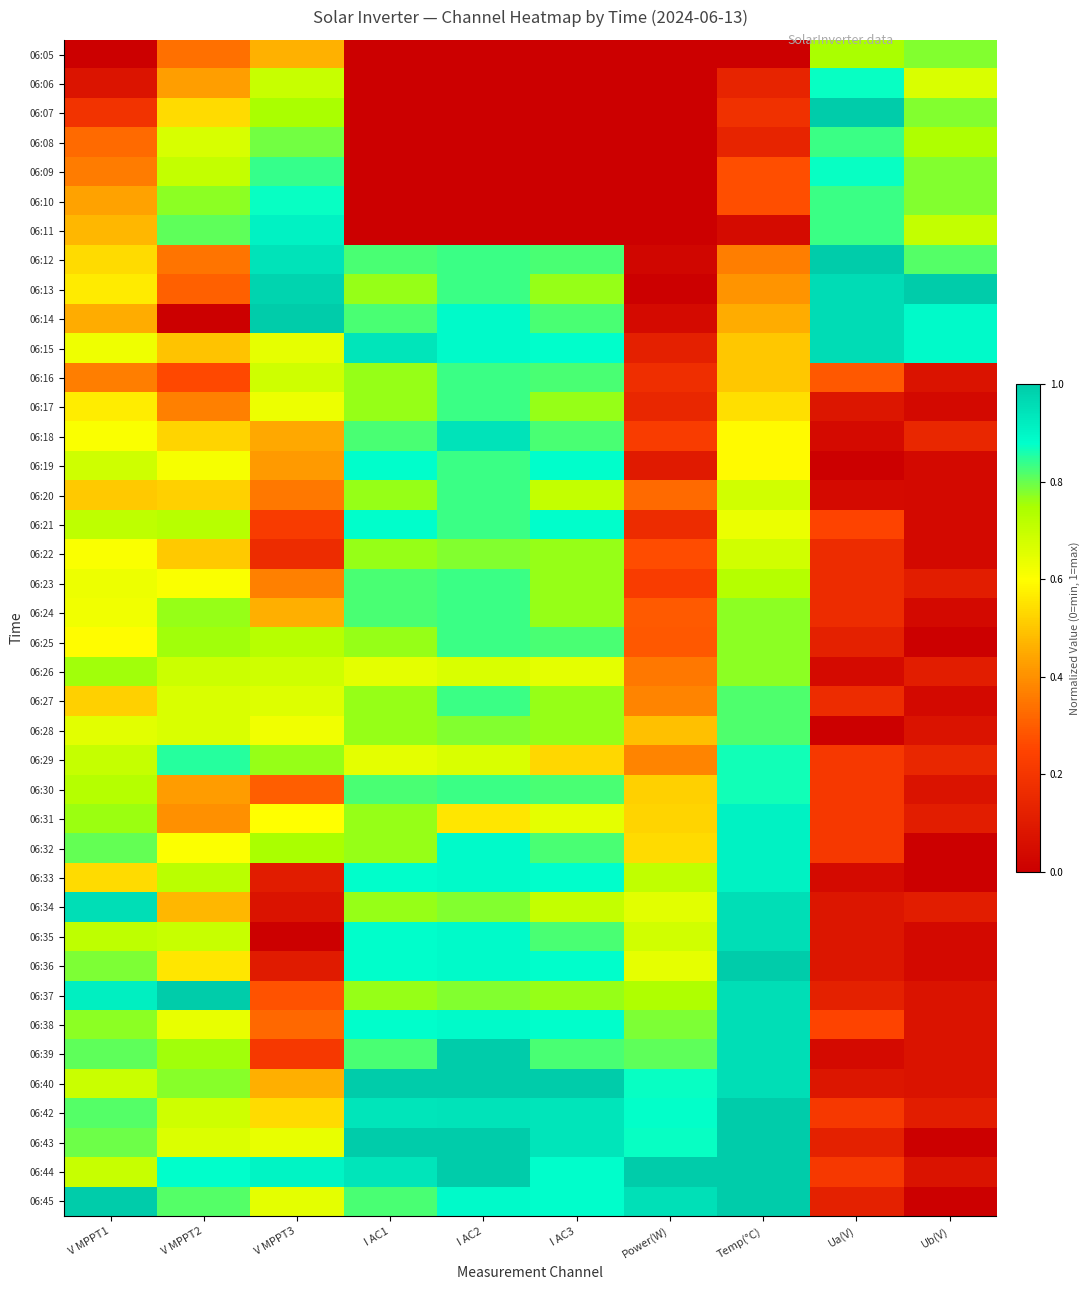

What is the greatest value displayed?

1.0